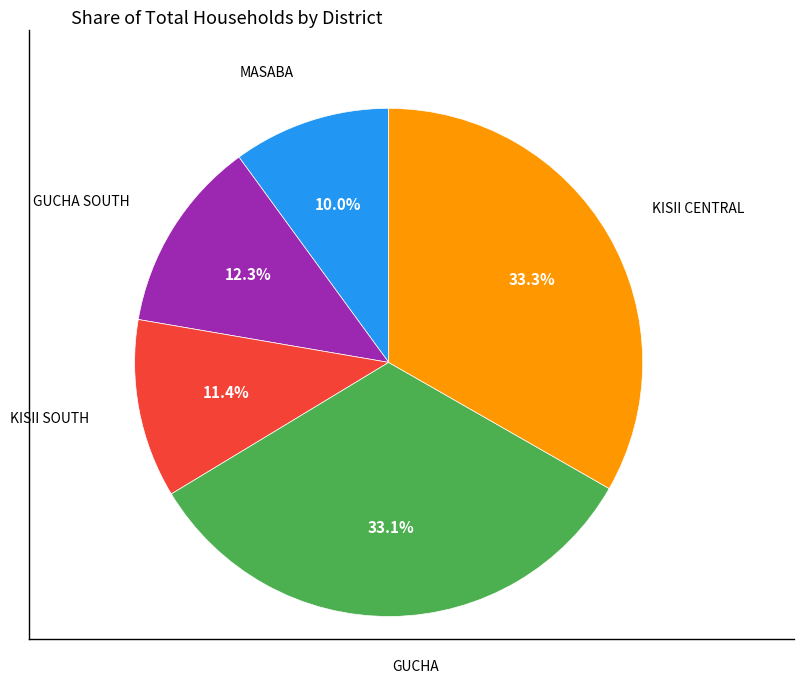

Is there any slice that represents more than half of the pie?

No